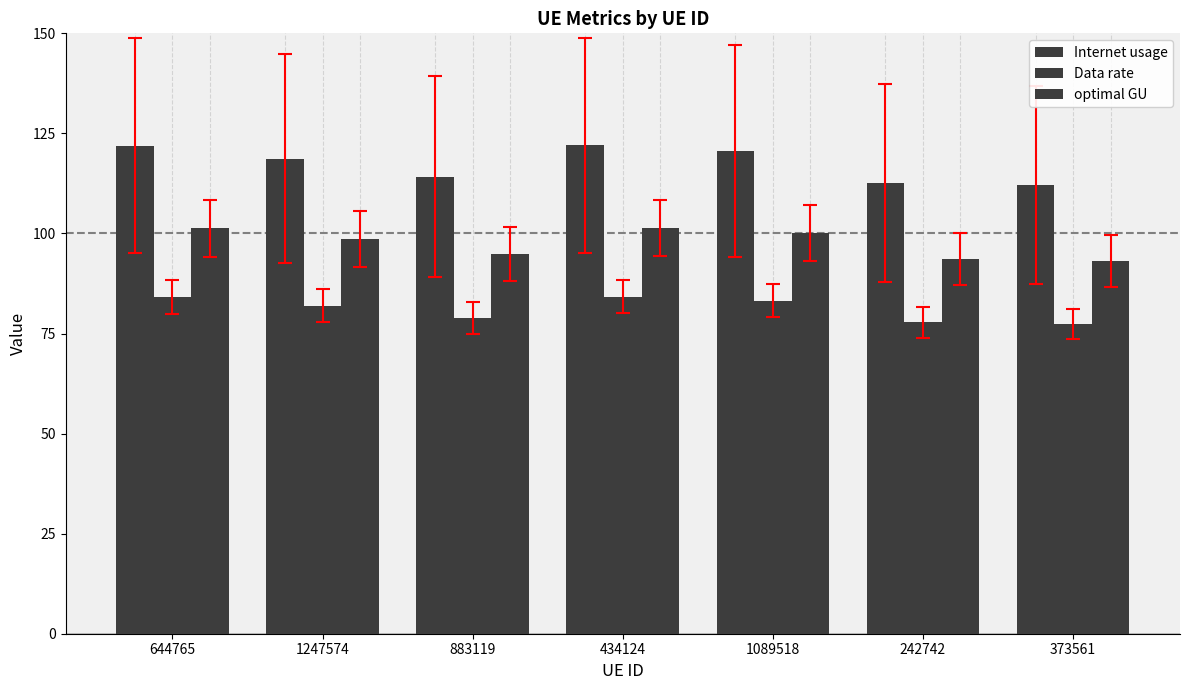

Is it true that Data rate equals 77.8 at 242742?

True